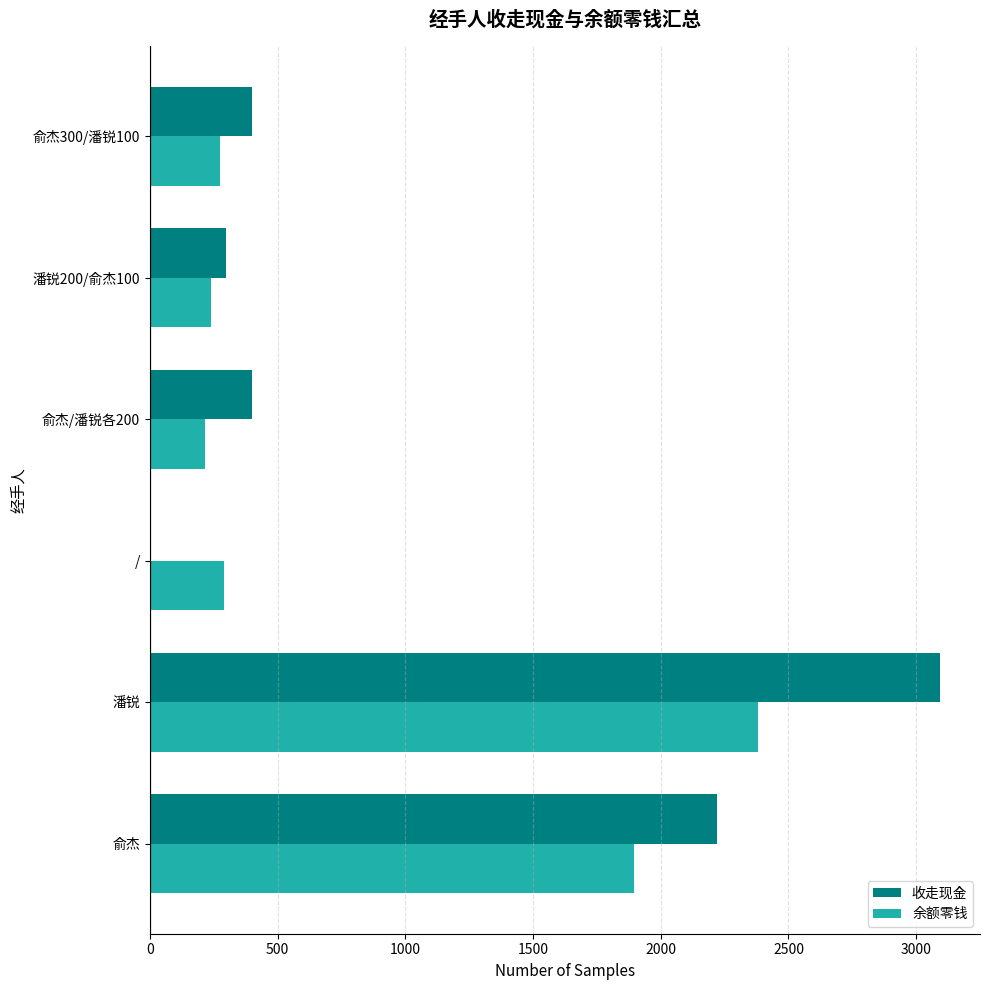

Which series changed the most between / and 俞杰/潘锐各200?

收走现金